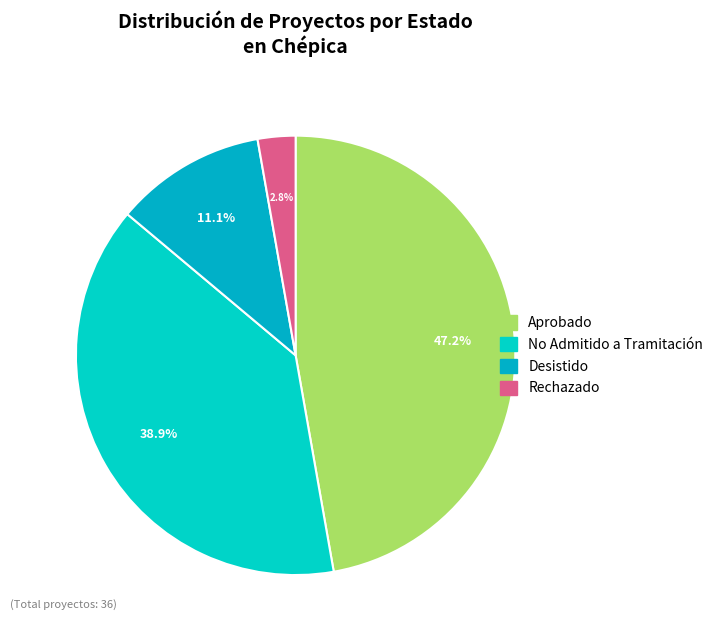

Which category has the smallest portion of the pie?

Rechazado